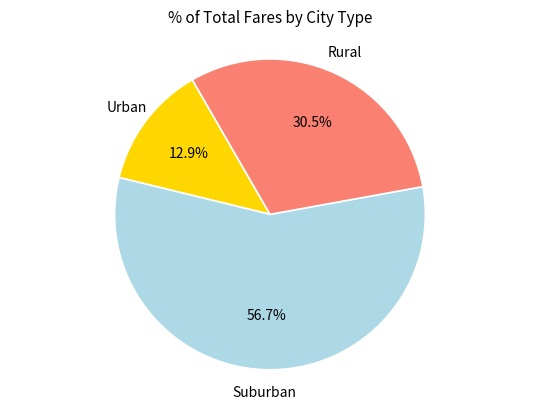

To the nearest percent, what is the average slice percentage?

33%